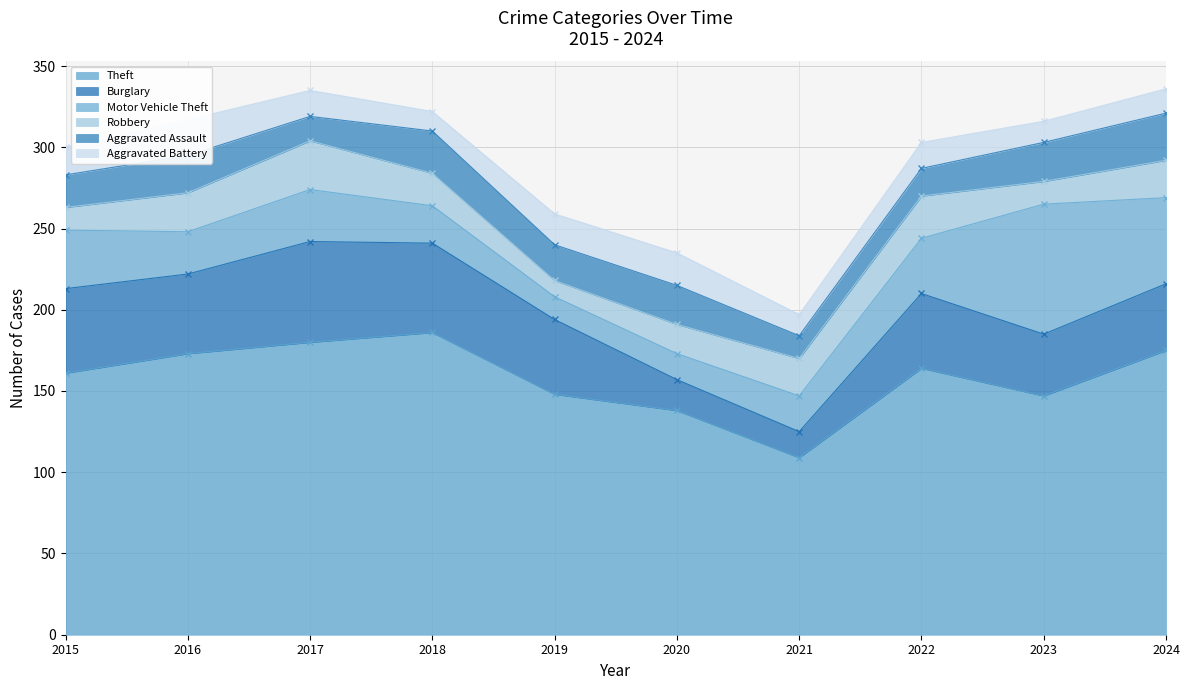

How many data points does each series have?

10